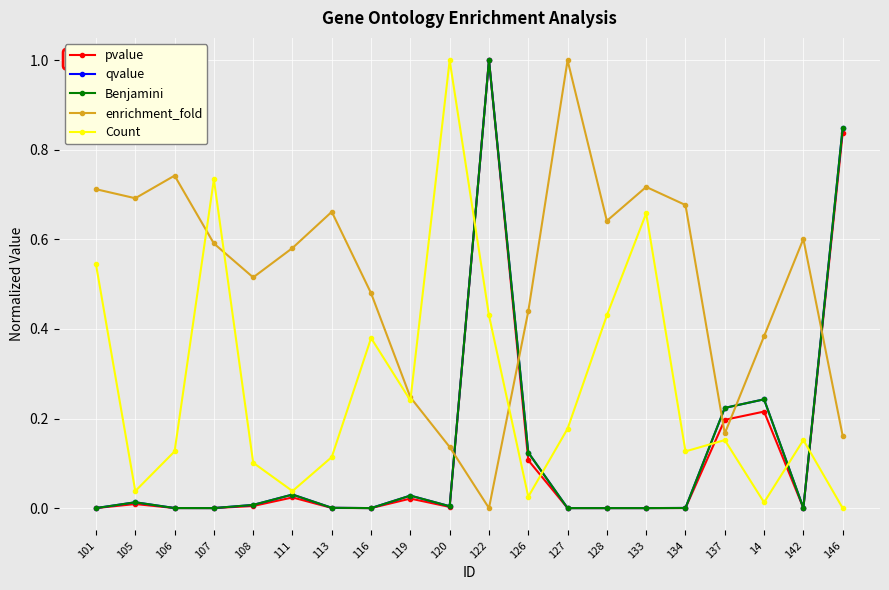

True or false: Count and pvalue intersect in this chart.

True